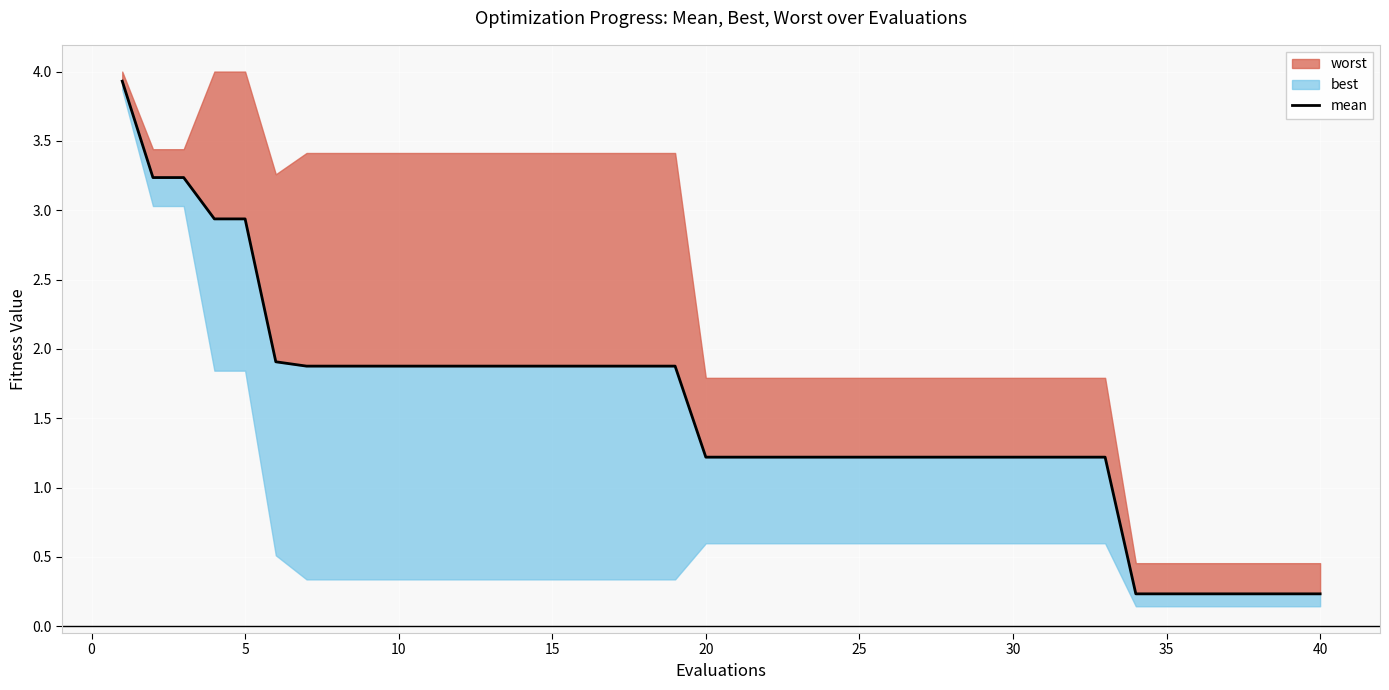

Which has a higher value, 10 or 15?

10